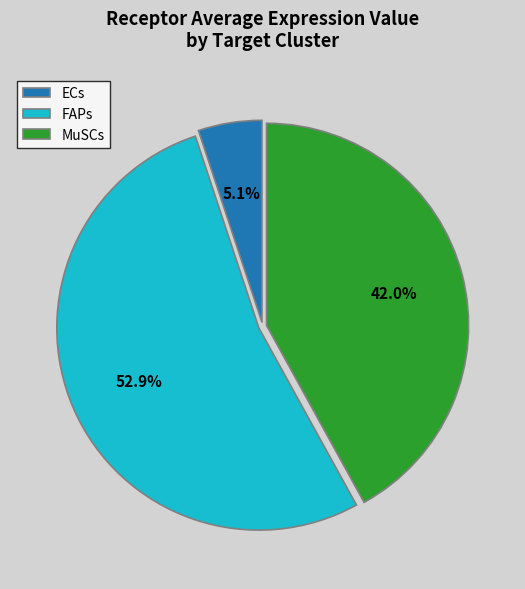

What is the smallest slice in the pie chart?

ECs